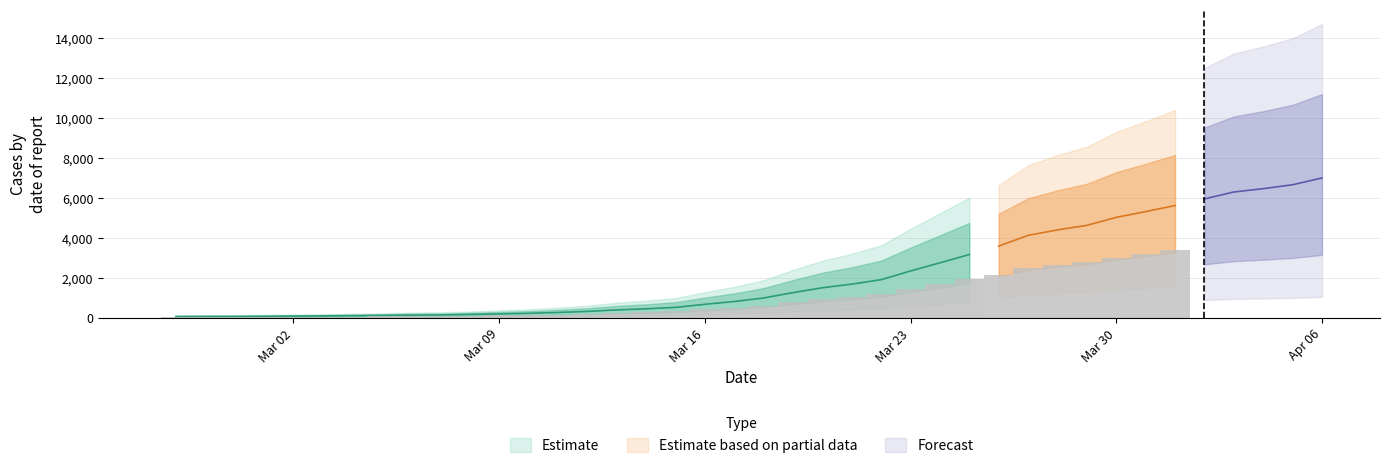

What is the label of the 40th bar from the right?

2020-02-27